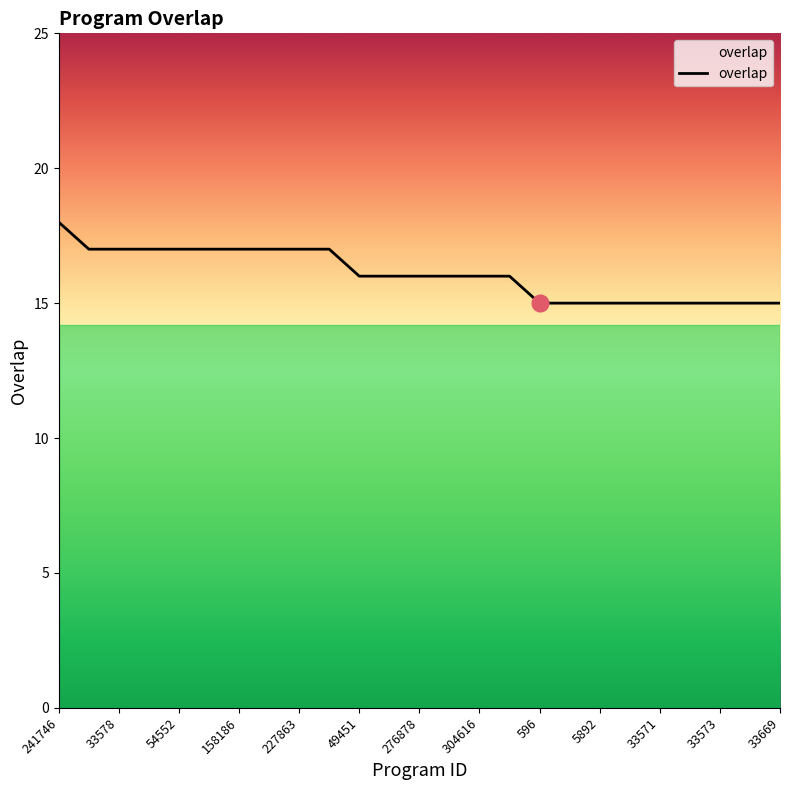

What is the difference between the maximum and minimum values?

3